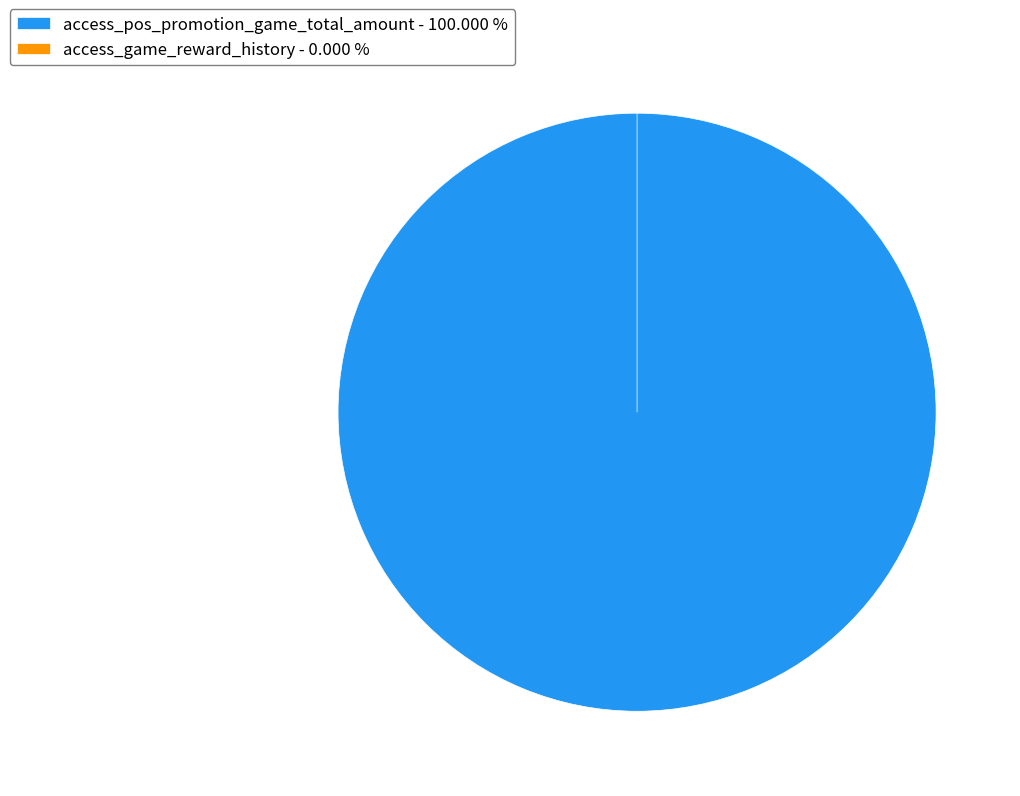

What percentage is the access_pos_promotion_game_total_amount slice, to the nearest percent?

100%